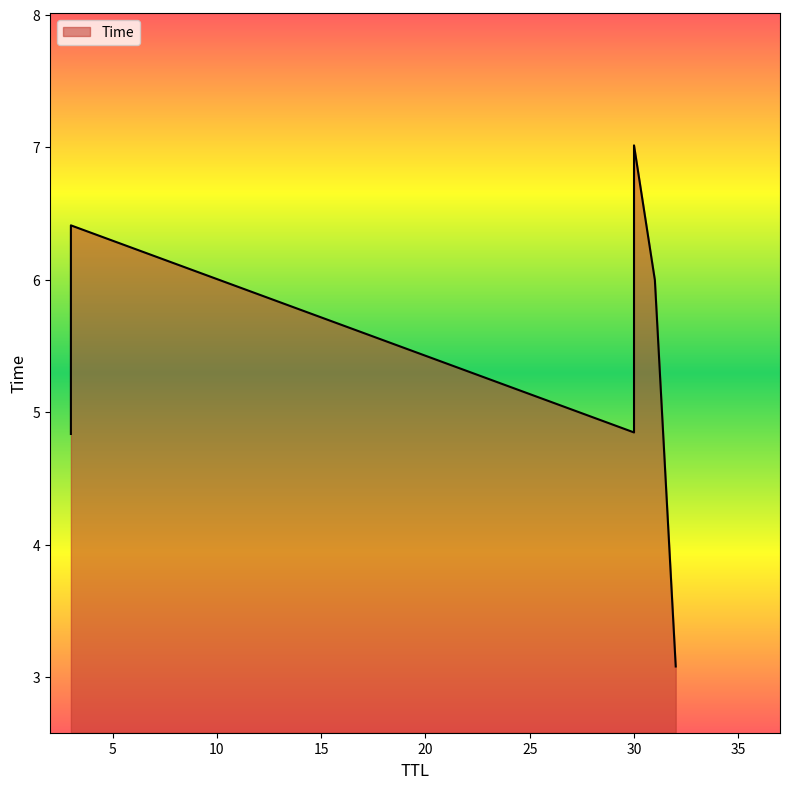

Count the number of categories in the chart.

6